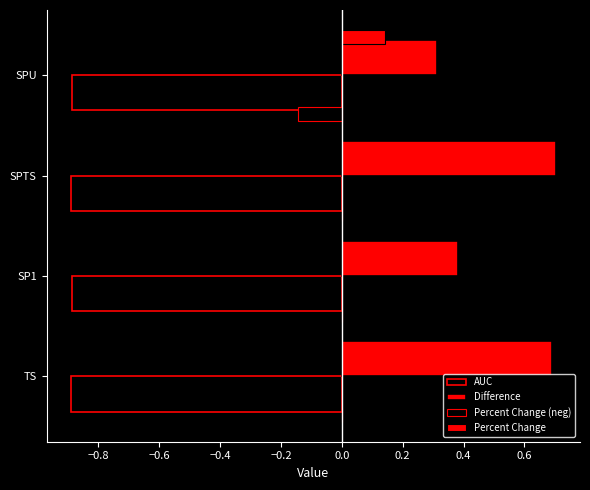

Count the number of data series in this chart.

4